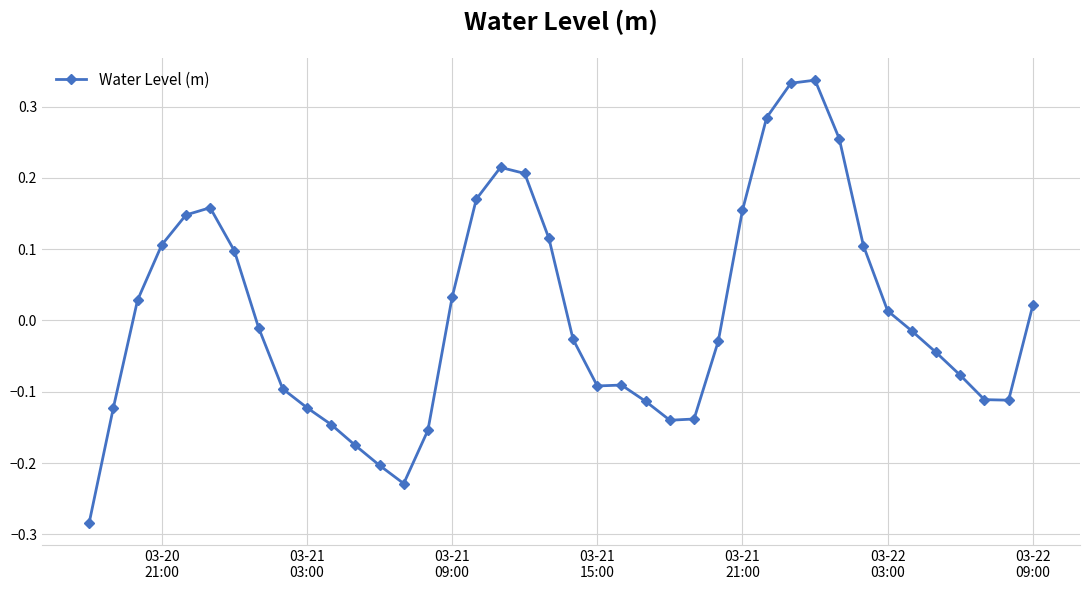

What is the difference between the maximum and minimum values?

0.6